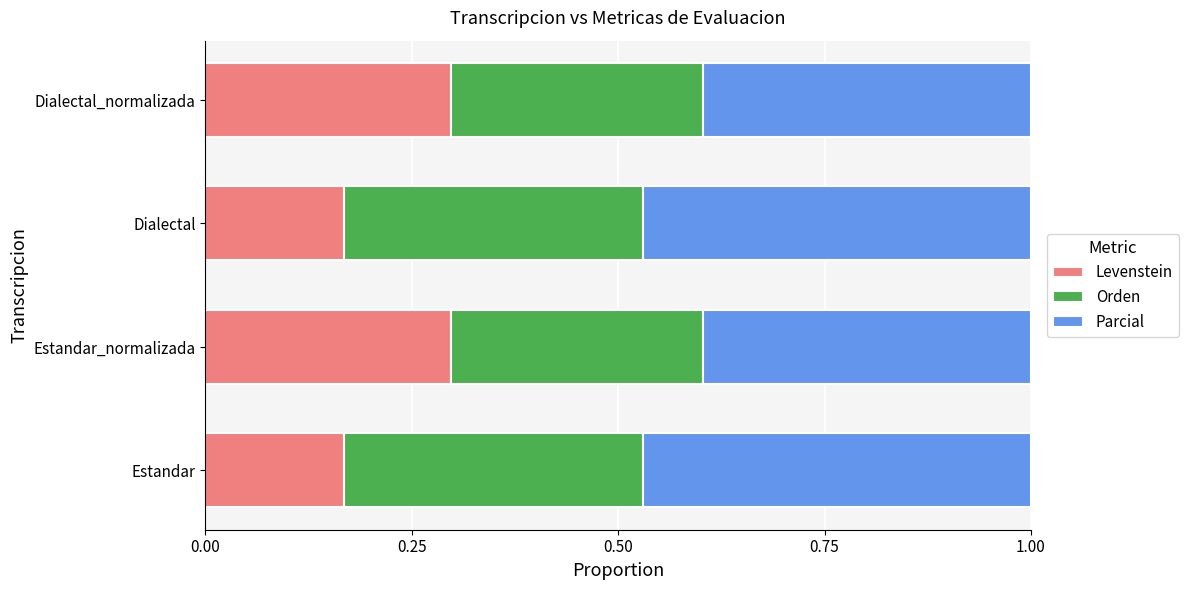

The value of Levenstein at Dialectal_normalizada is 0.1. True or false?

False